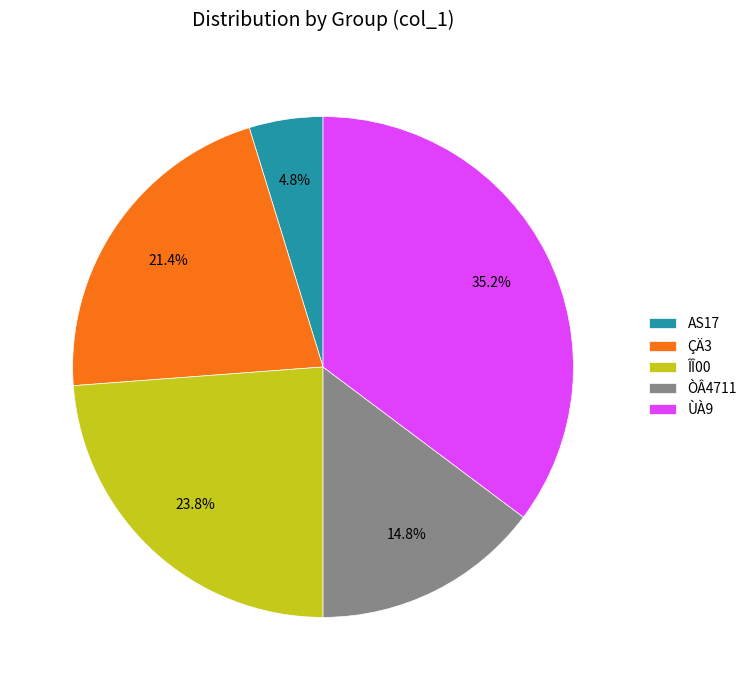

What percentage is the ÎÎ00 slice, to the nearest percent?

24%